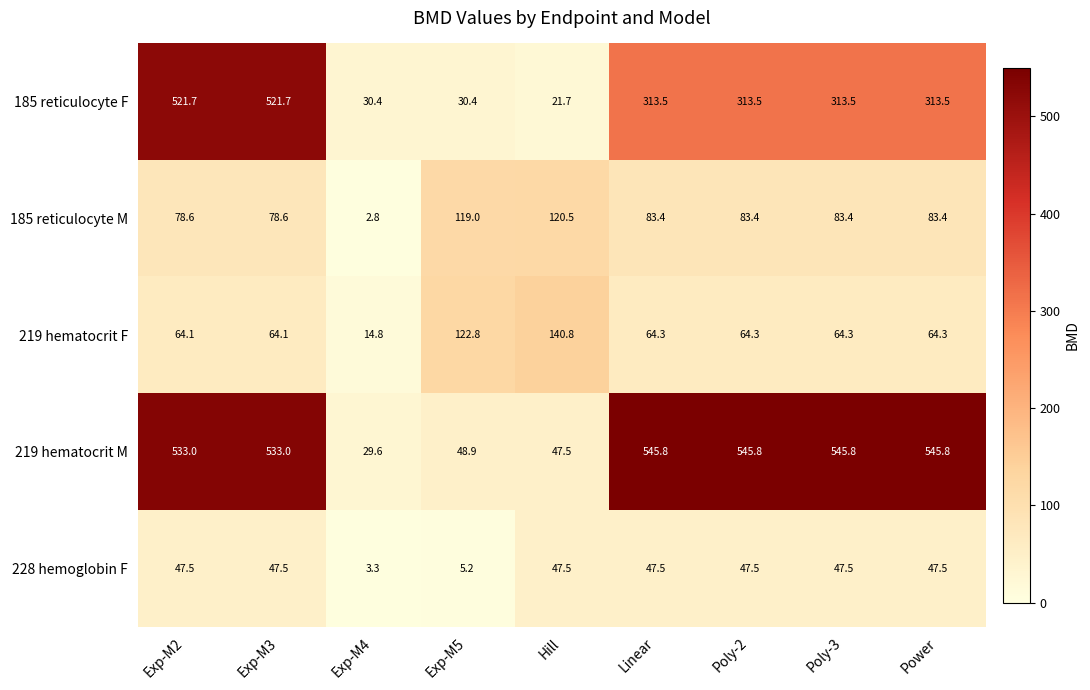

Which series has the largest total across all categories?

219 hematocrit M